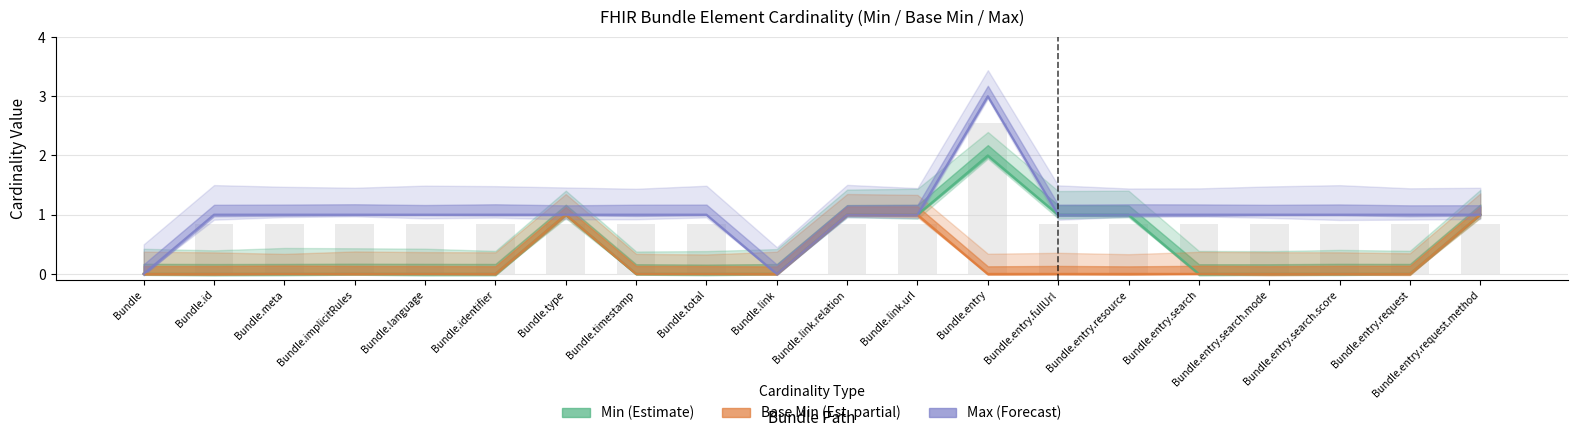

Reading left to right, what are all the values shown in this chart?

Min: 0	0	0	0	0	0	1	0	0	0	1	1	2	1	1	0	0	0	0	1
Base Min: 0	0	0	0	0	0	1	0	0	0	1	1	0	0	0	0	0	0	0	1
Max: 0	1	1	1	1	1	1	1	1	0	1	1	3	1	1	1	1	1	1	1